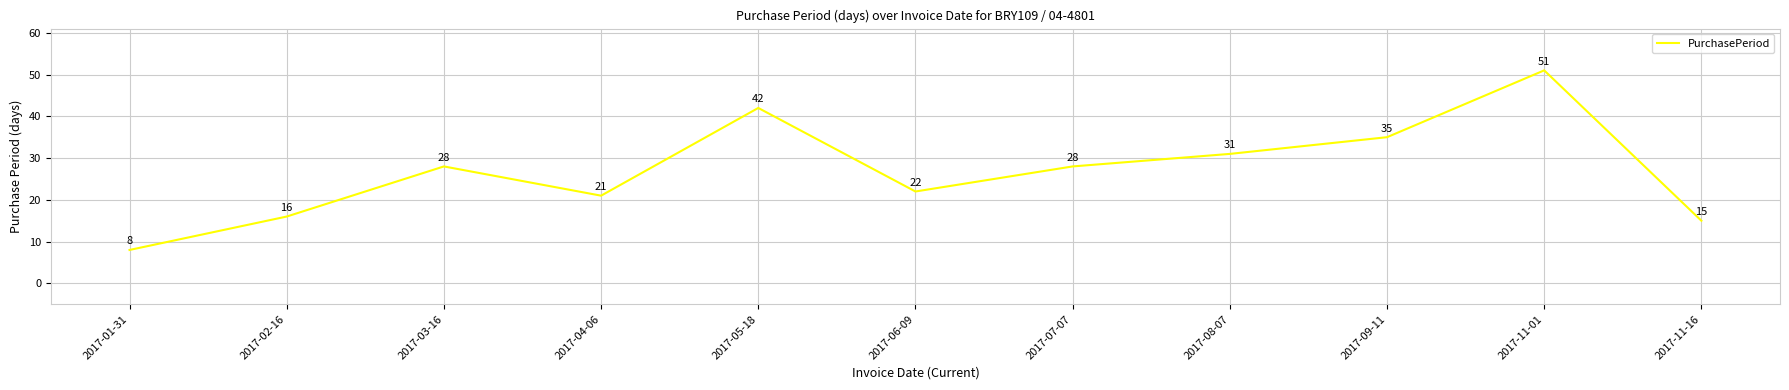

What is the change in value from 2017-06-09 to 2017-07-07?

+6